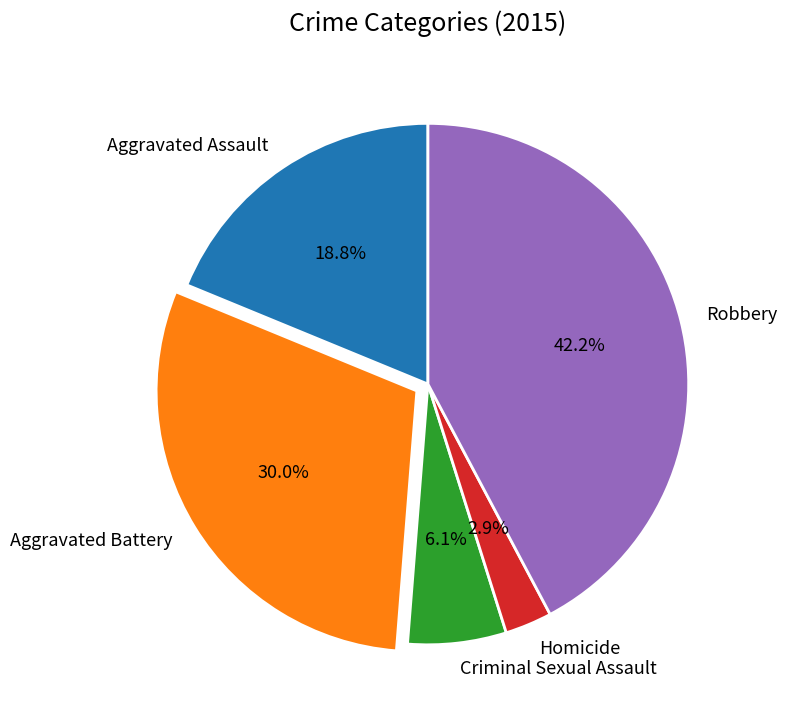

How many segments does this pie chart have?

5